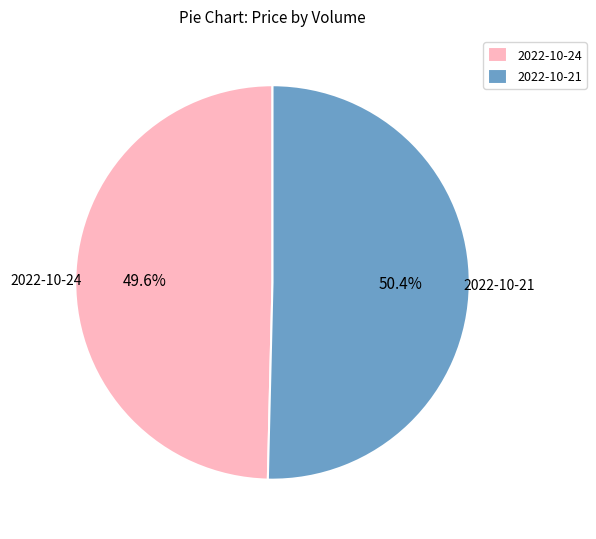

Which category has the biggest portion of the pie?

2022-10-21